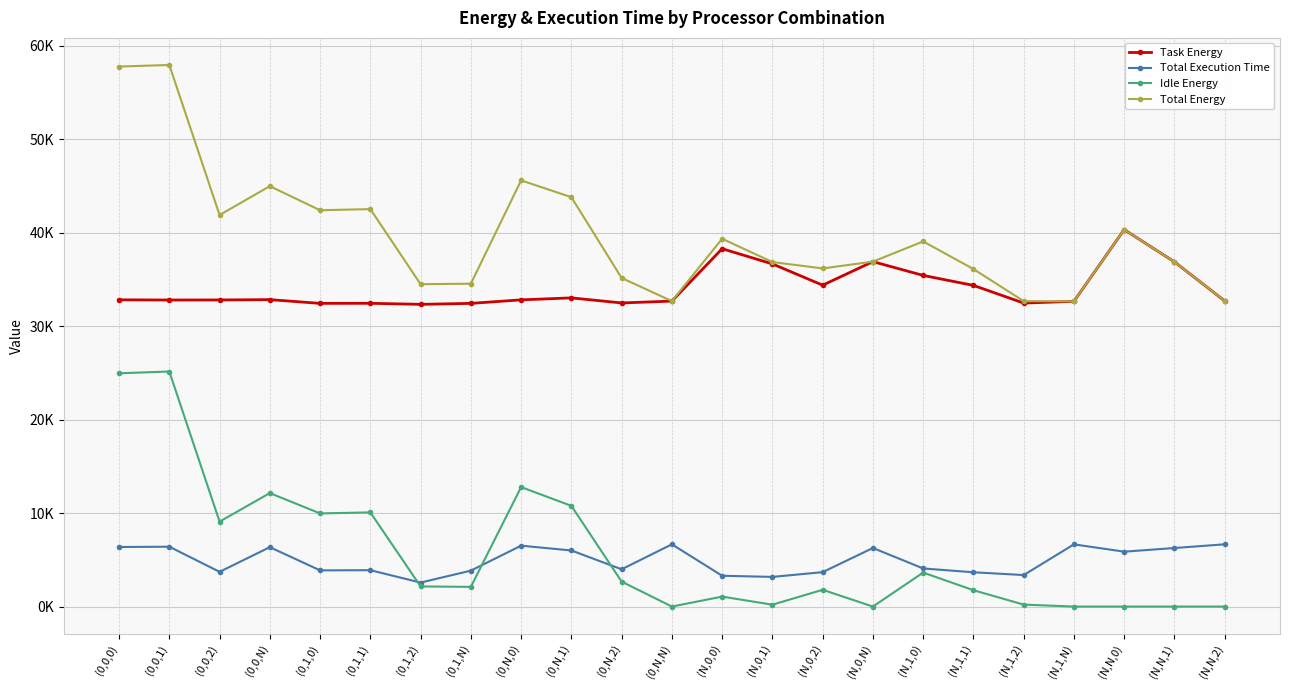

At which category is the sum across all series the highest?

(0,0,1)